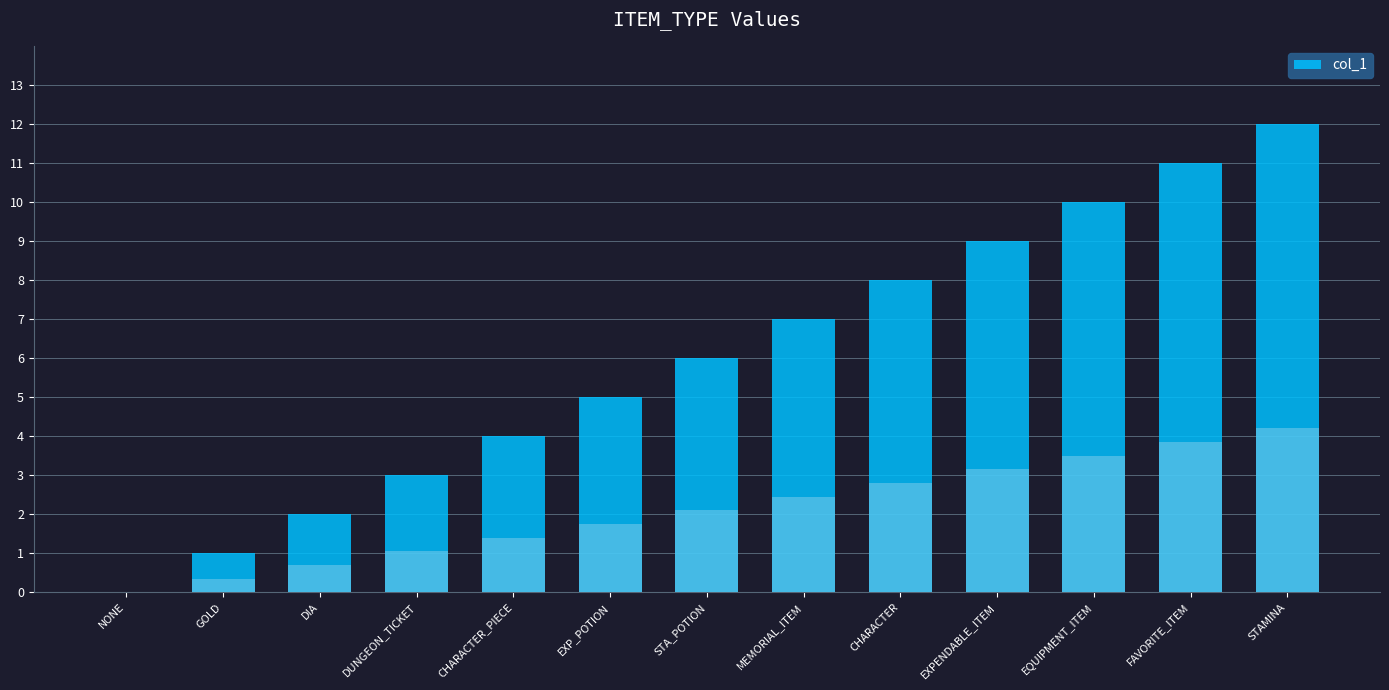

What is the value of the 8th bar from the left?

7